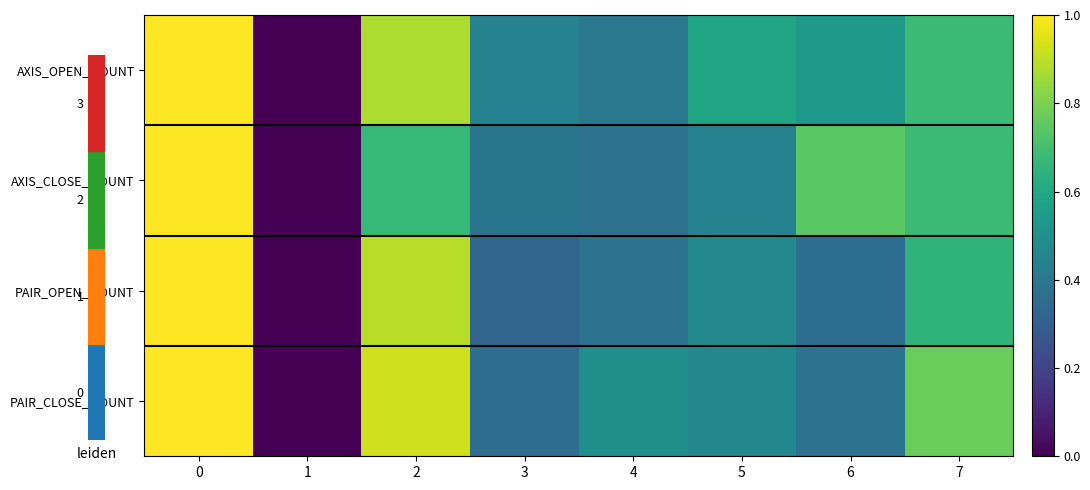

Rank the series by their average value, from highest to lowest.

AXIS_OPEN_MOUNT, PAIR_CLOSE_MOUNT, AXIS_CLOSE_MOUNT, PAIR_OPEN_MOUNT